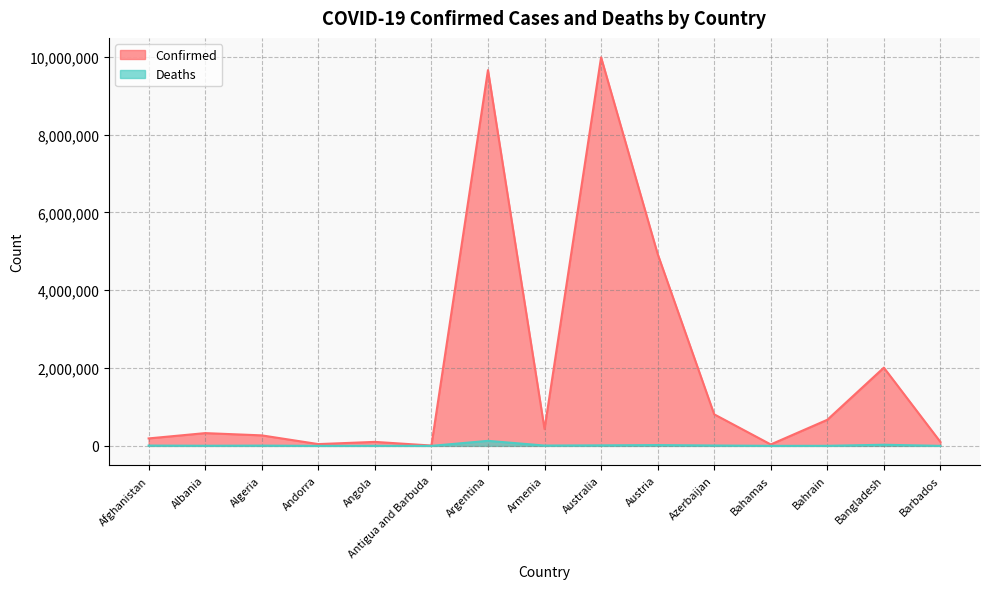

Where does the Confirmed series first go above 328299?

Argentina